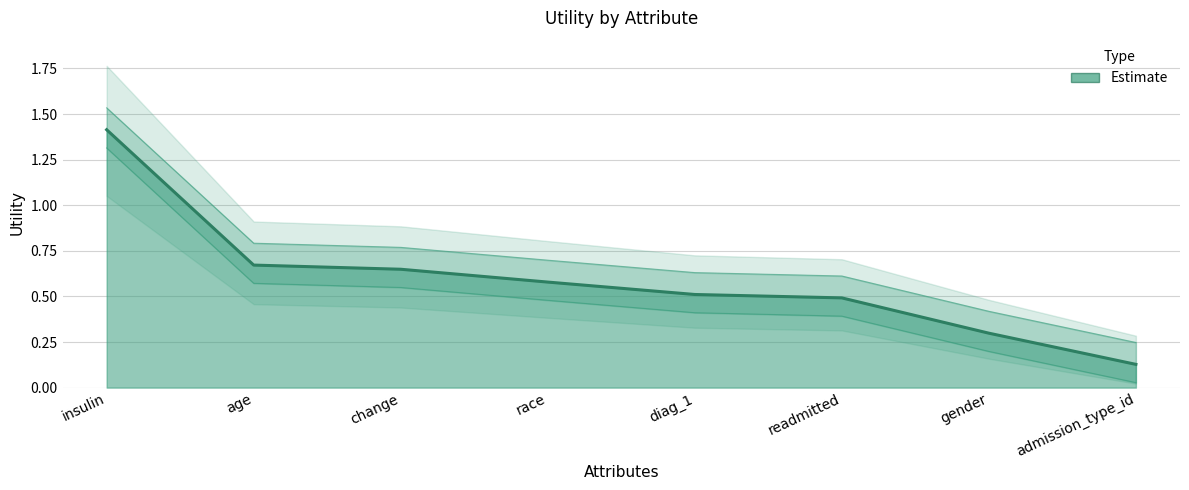

List the labels in order of value, largest first.

insulin, age, change, race, diag_1, readmitted, gender, admission_type_id